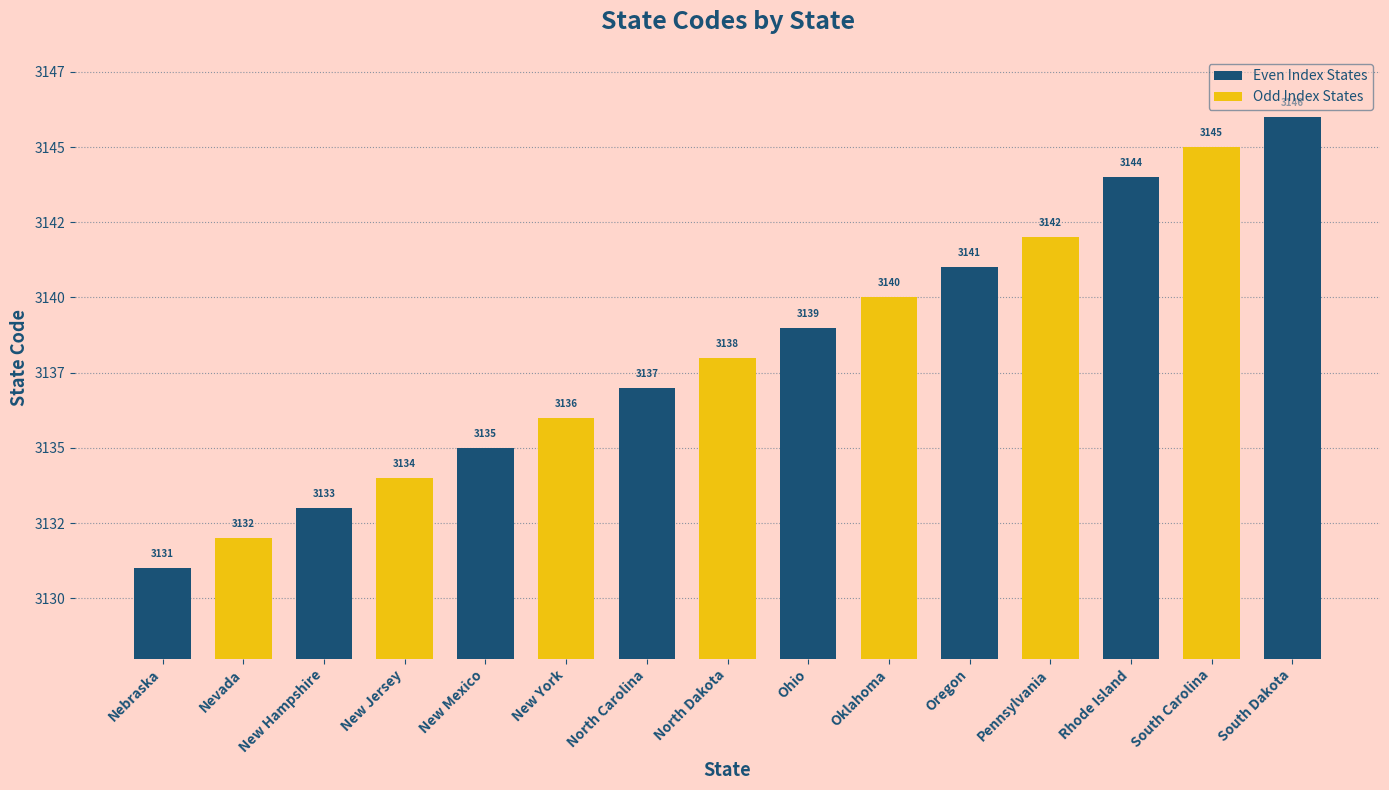

Are the bars horizontal?

No